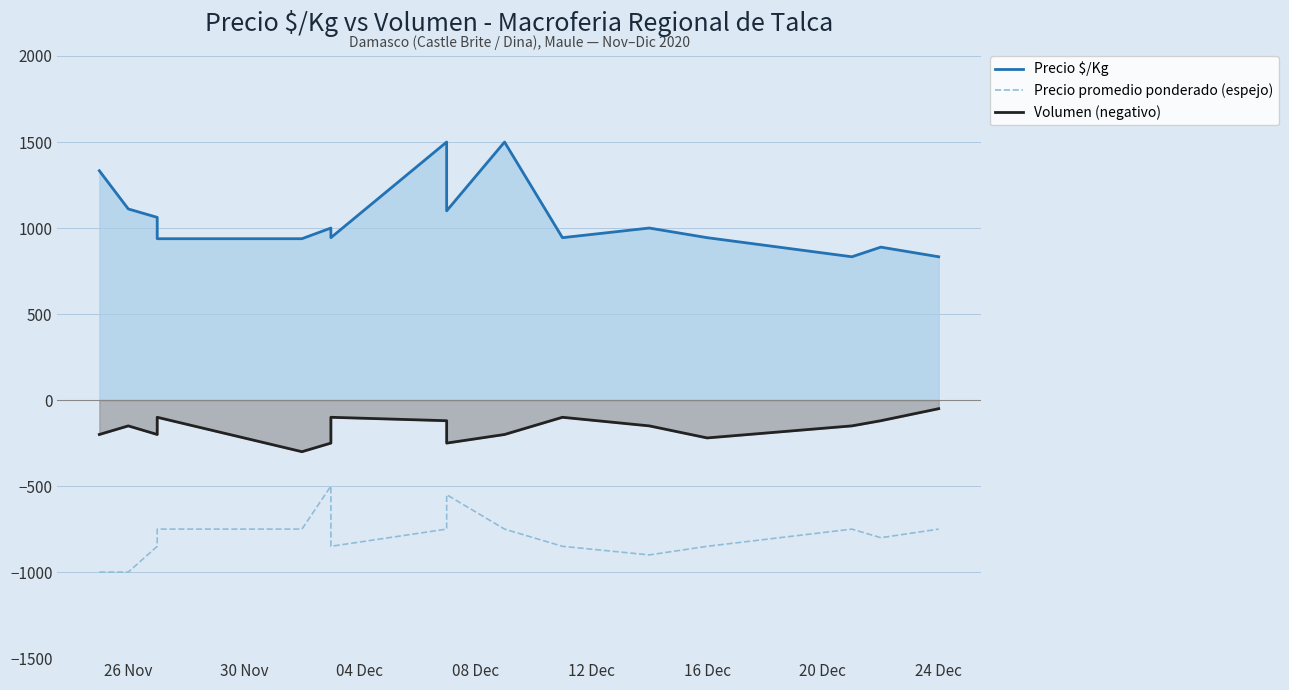

What are all the series names shown in the legend?

Precio $/Kg, Precio promedio ponderado (espejo), Volumen (negativo)